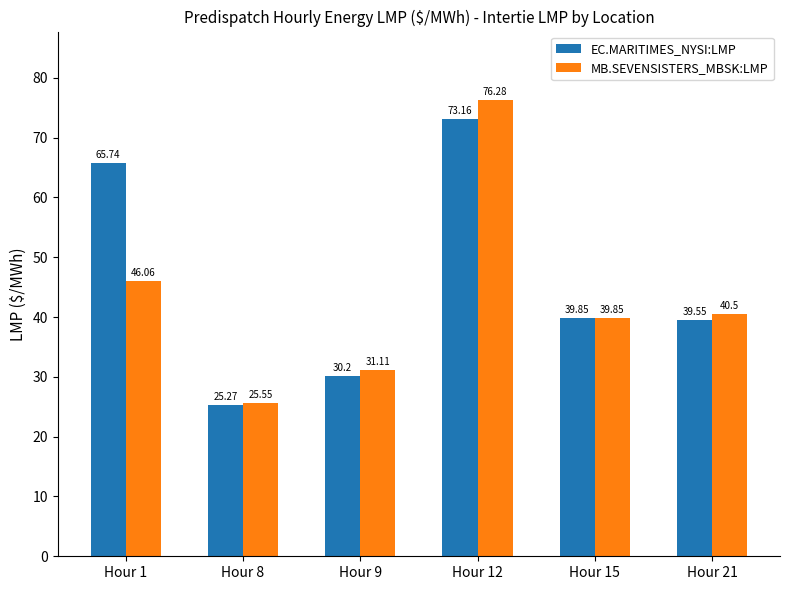

How many data points in EC.MARITIMES_NYSI:LMP are less than 39?

2